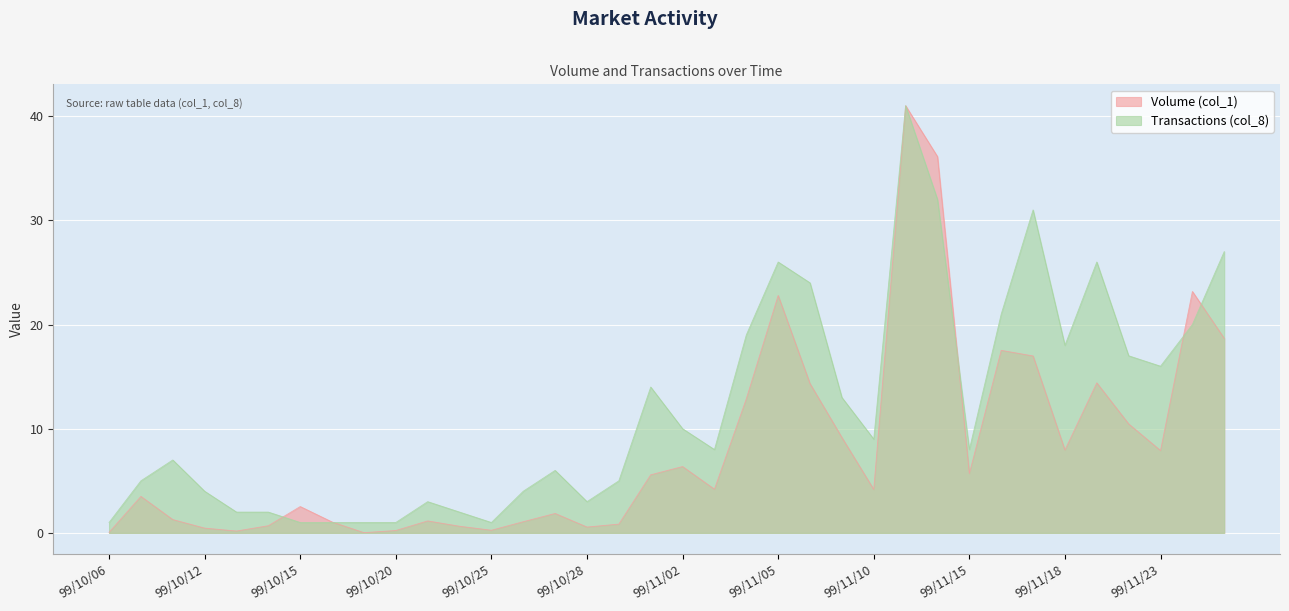

Which series has the largest range (max minus min)?

Volume (col_1)